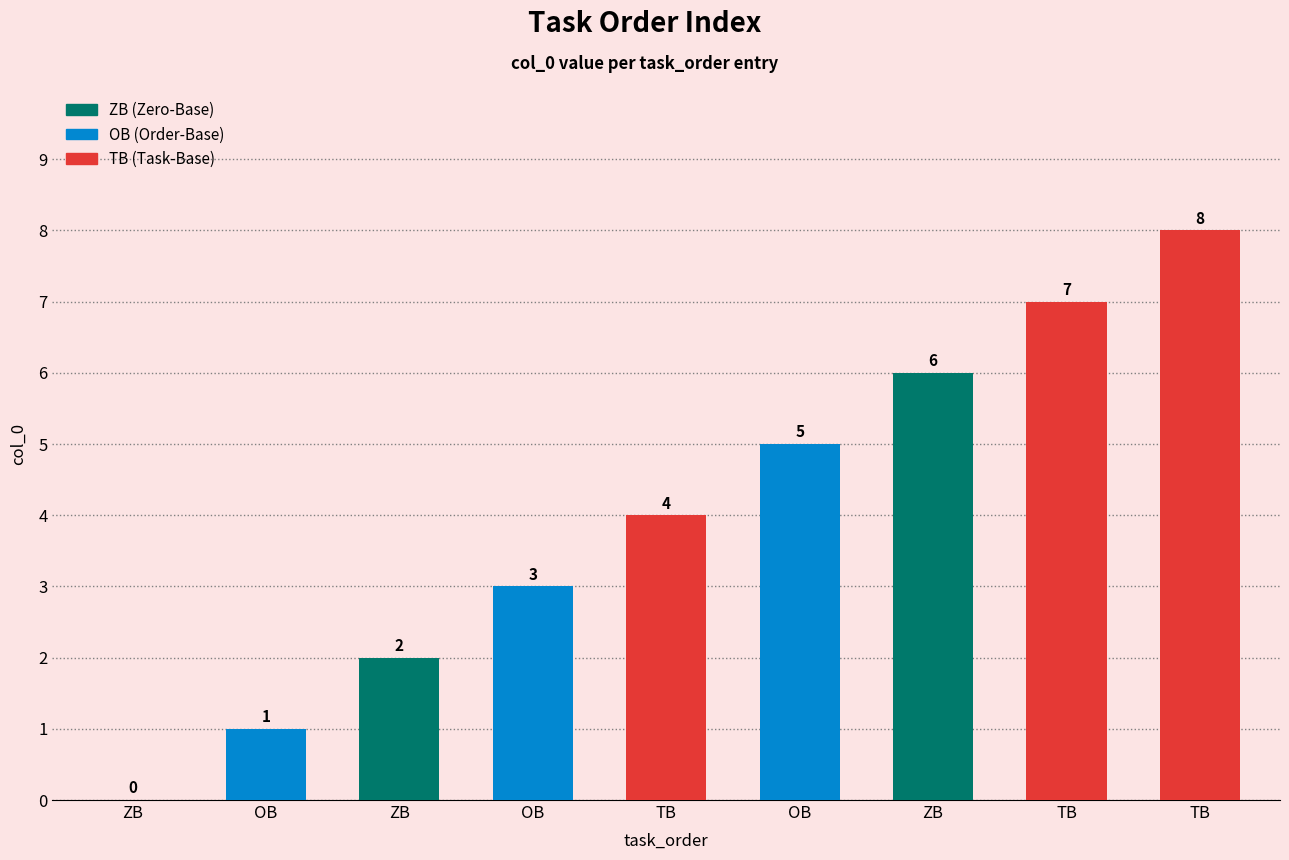

Is it true that the value at OB is 3?

True